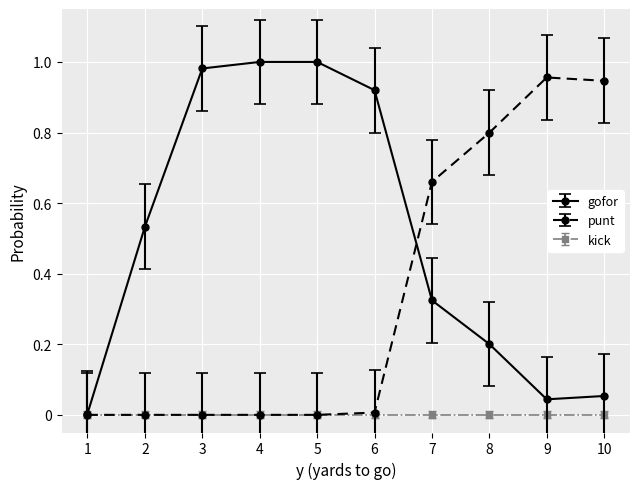

Is it true that kick equals 0.0 at 5?

True